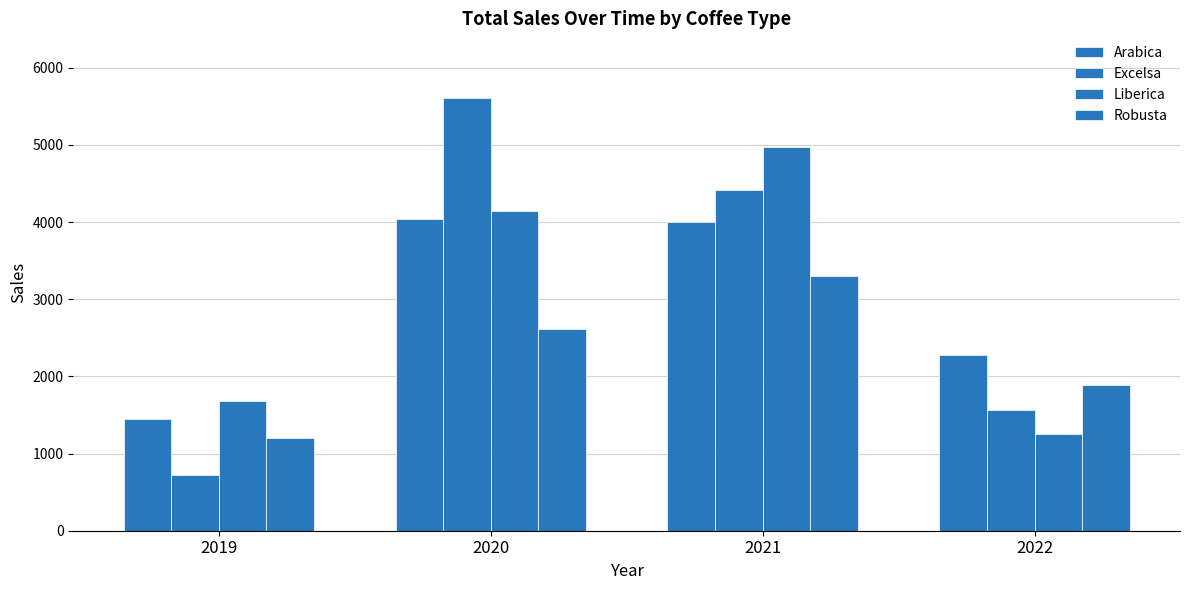

How many bars are there in total?

16